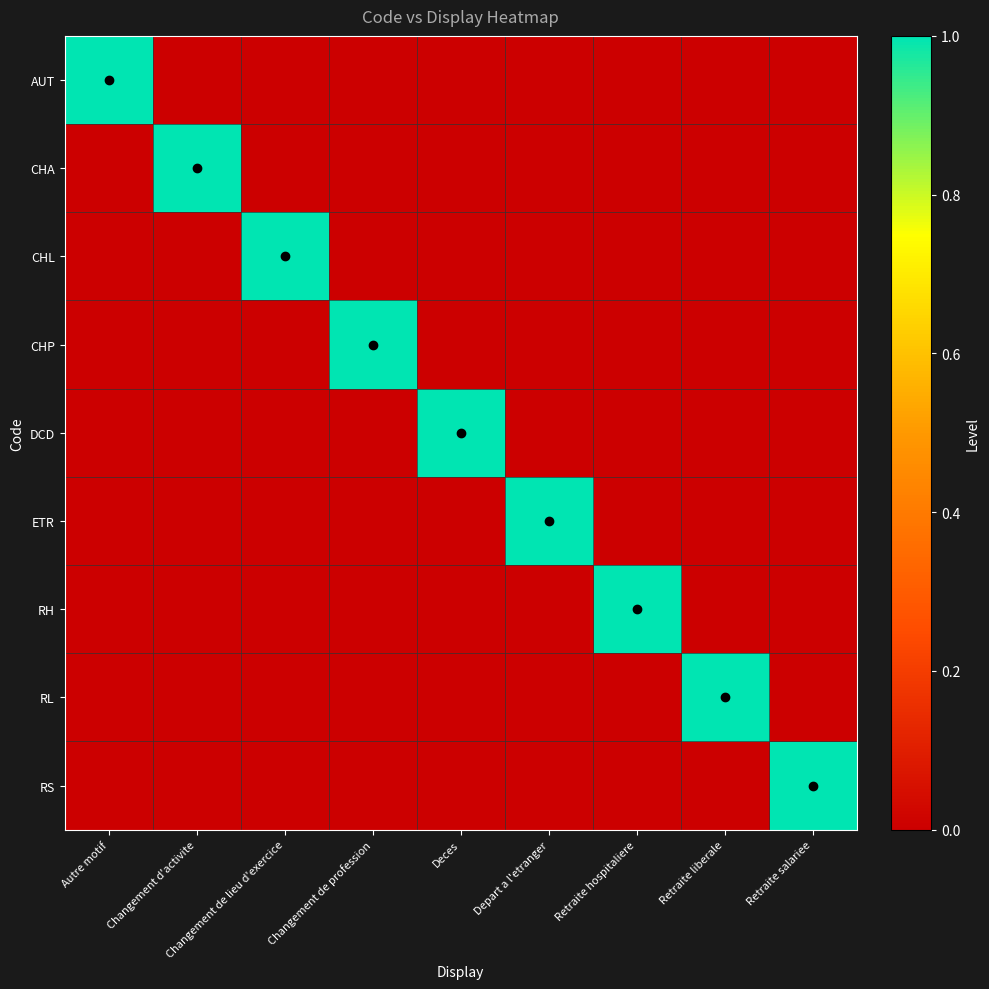

Which series has the largest total across all categories?

AUT